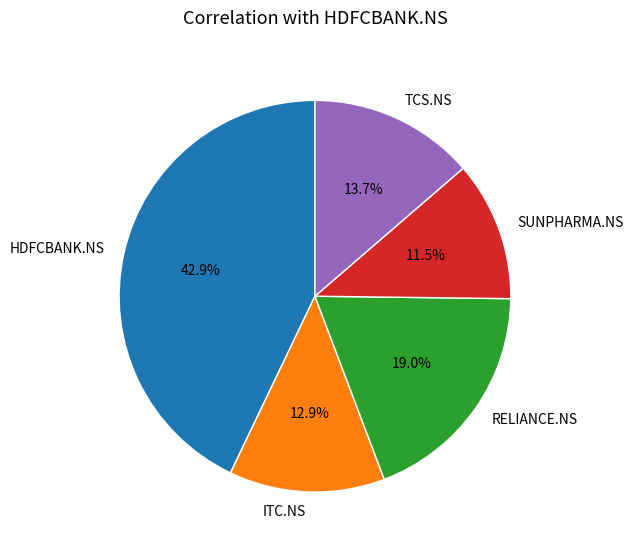

Is the sum of HDFCBANK.NS and ITC.NS greater than half?

Yes